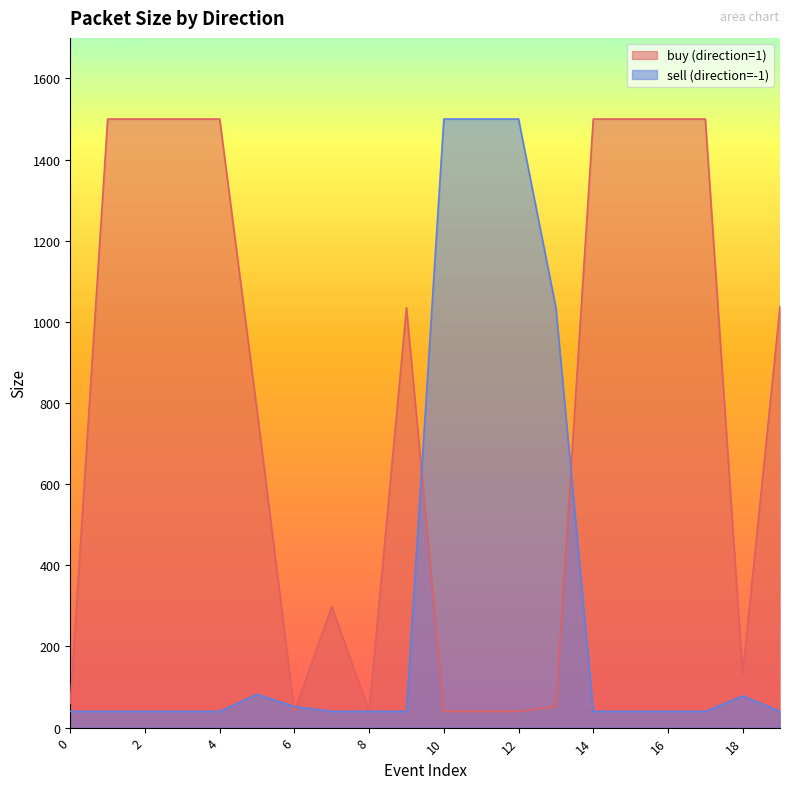

What is the highest value of the sell (direction=-1) series?

1500